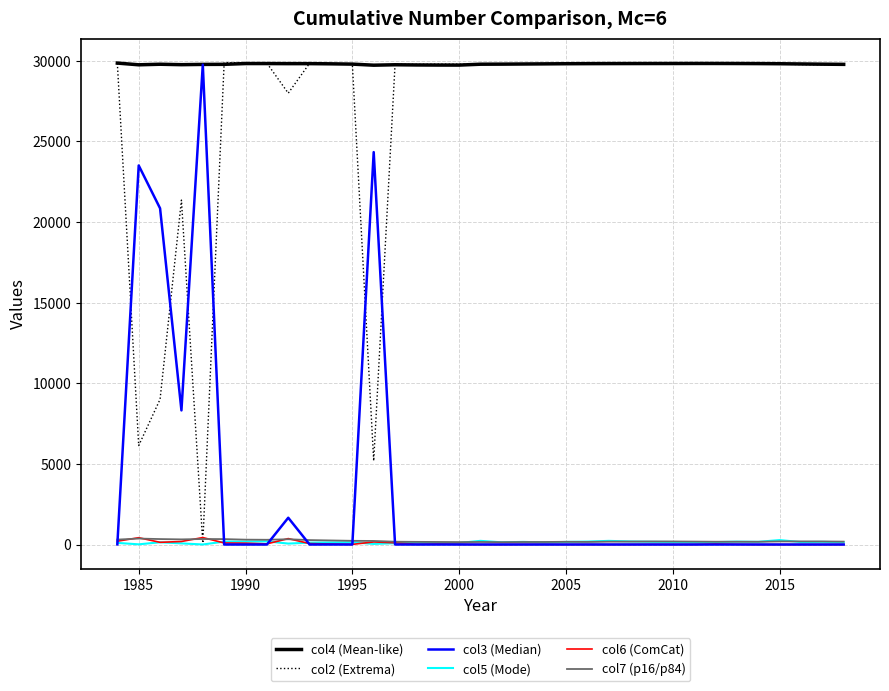

What is the highest value of the col2 (Extrema) series?

29887.7